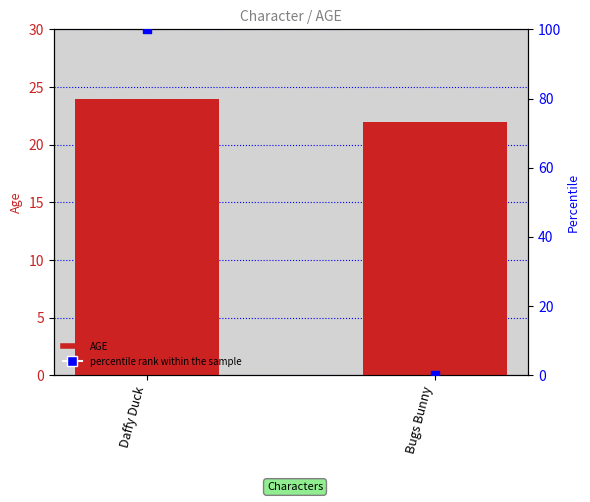

Which series contains the highest Y value?

percentile rank within the sample